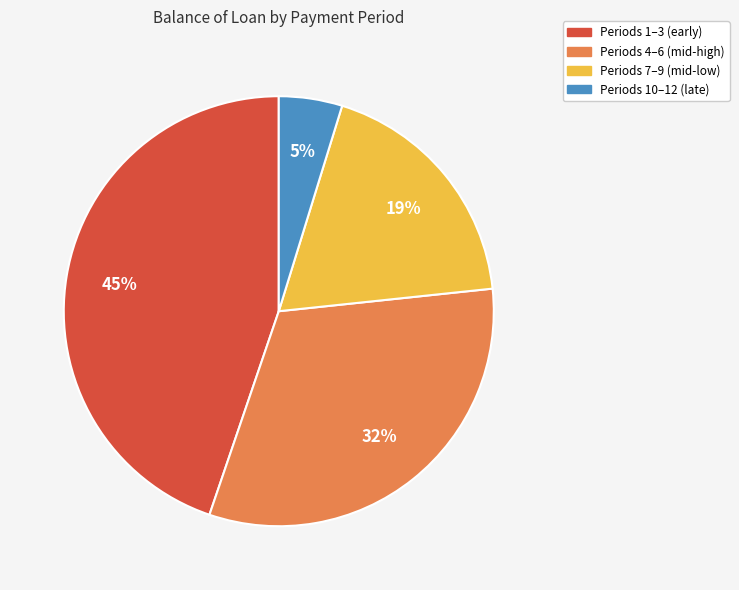

Between Periods 7–9 (mid-low) and Periods 1–3 (early), which is larger?

Periods 1–3 (early)